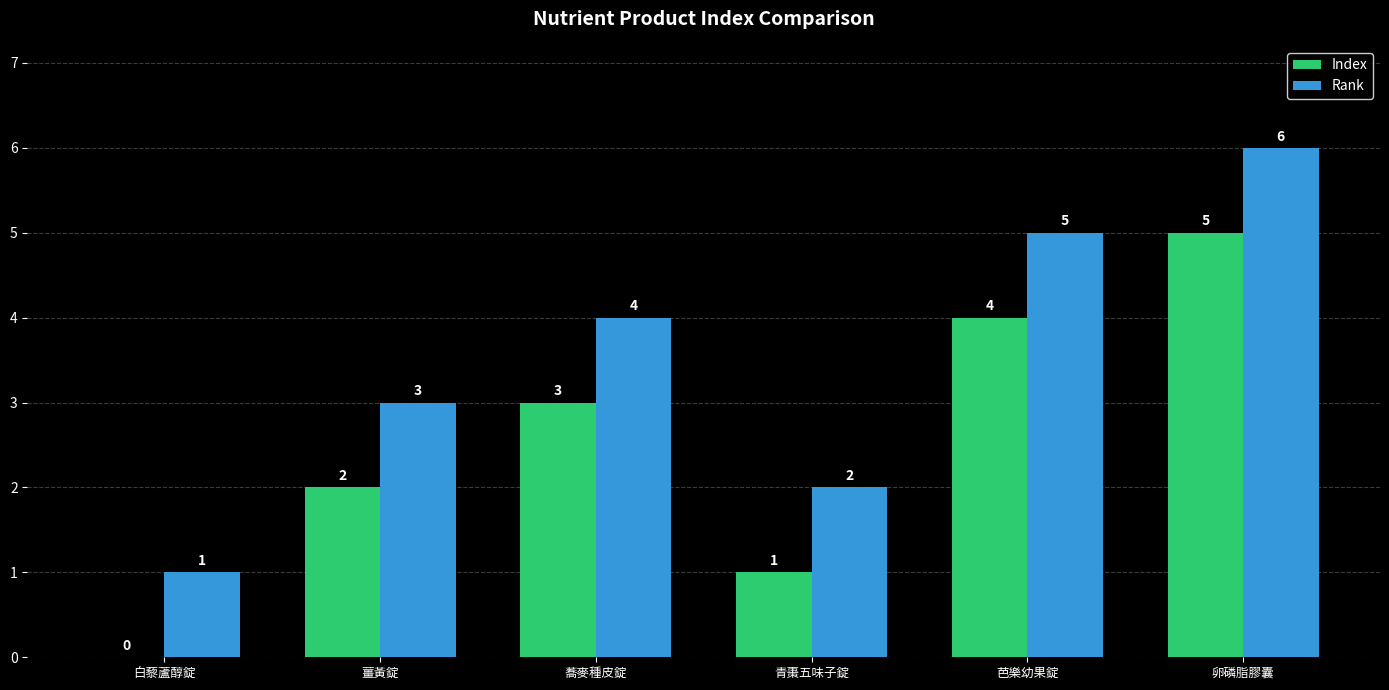

Reading left to right, list all the values displayed in this chart.

Index: 0	2	3	1	4	5
Rank: 1	3	4	2	5	6